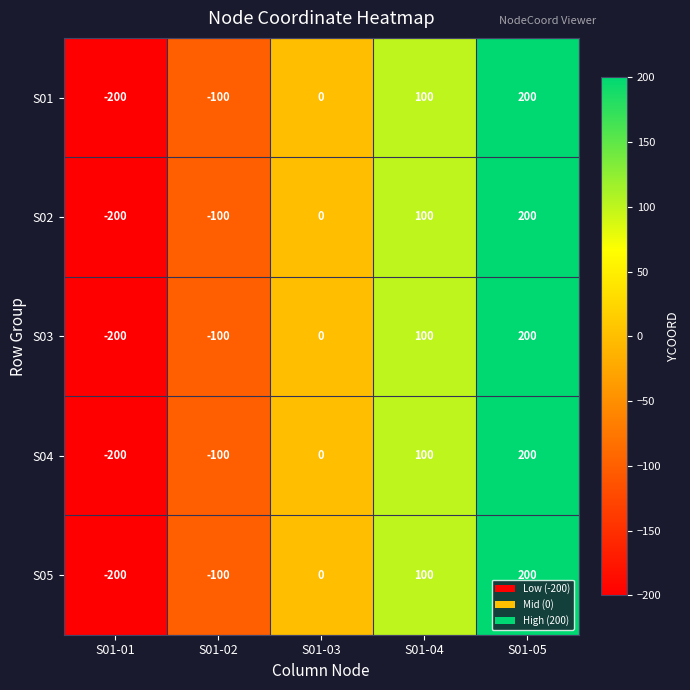

How many distinct data groups are displayed?

5